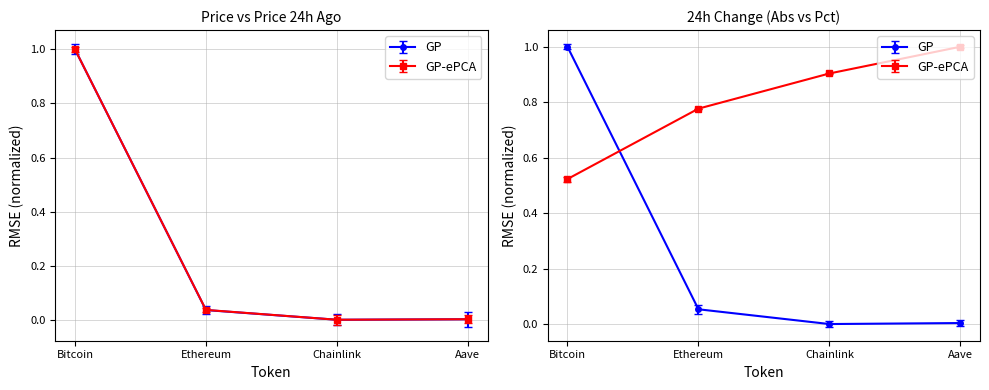

List the series in order of their overall mean, lowest first.

GP, GP-ePCA